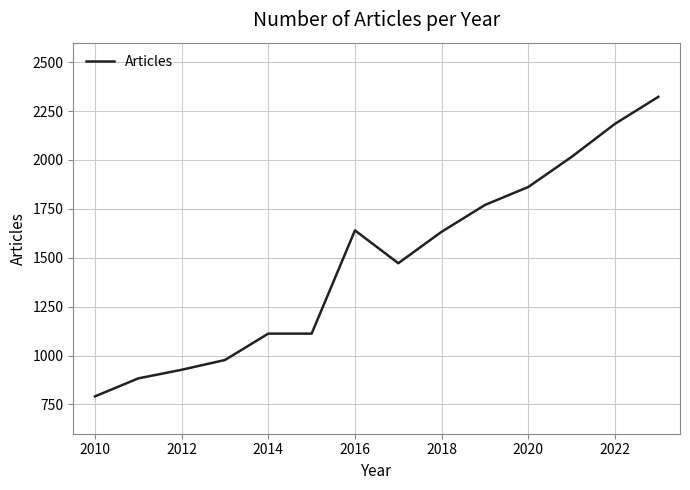

What is the difference between the maximum and minimum values?

1532